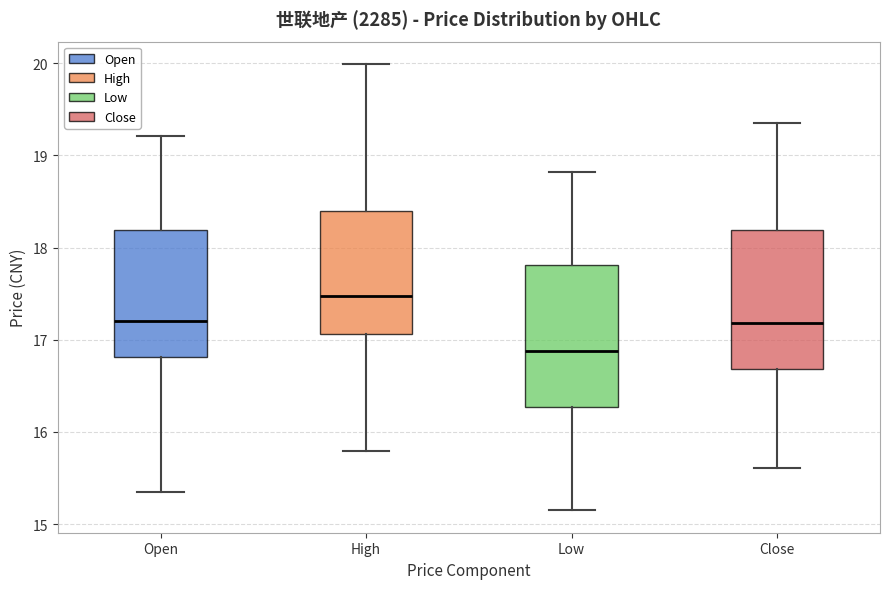

Reading left to right, transcribe this box plot: for each box, give where its median line is, the range the box spans, and where its two whiskers end, as read against the y-axis. The values are not printed on the chart, so give them approximately, as read against the axis.

Open: median 17.2, box 16.8 to 18.2, whiskers 15.4 to 19.2
High: median 17.5, box 17.1 to 18.4, whiskers 15.8 to 20.0
Low: median 16.9, box 16.3 to 17.8, whiskers 15.2 to 18.8
Close: median 17.2, box 16.7 to 18.2, whiskers 15.6 to 19.4